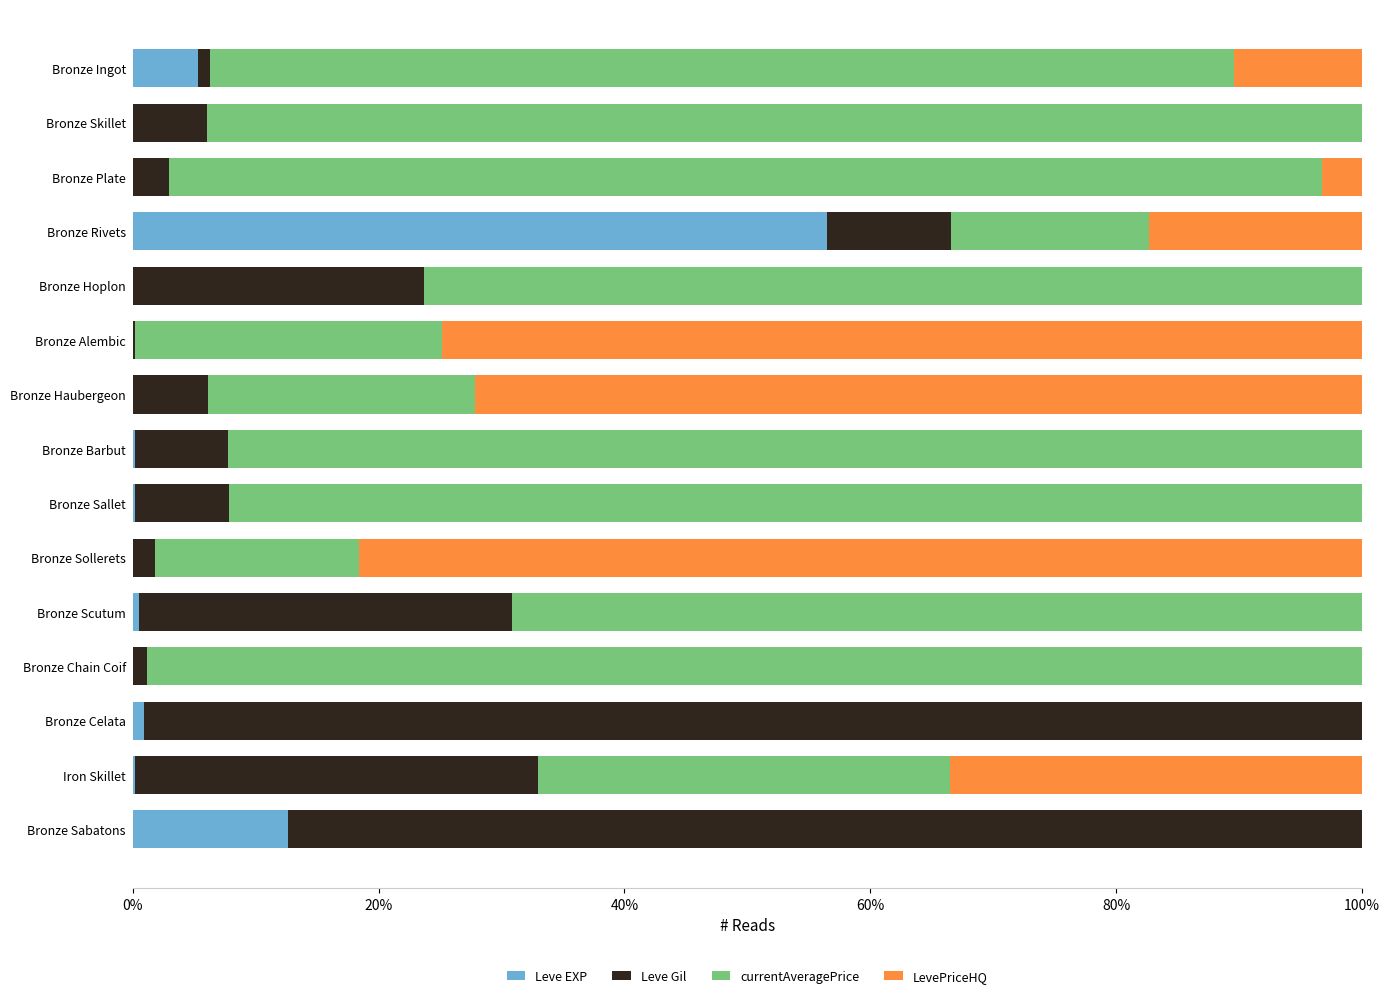

What is the total value across all series at Bronze Rivets?

100.0